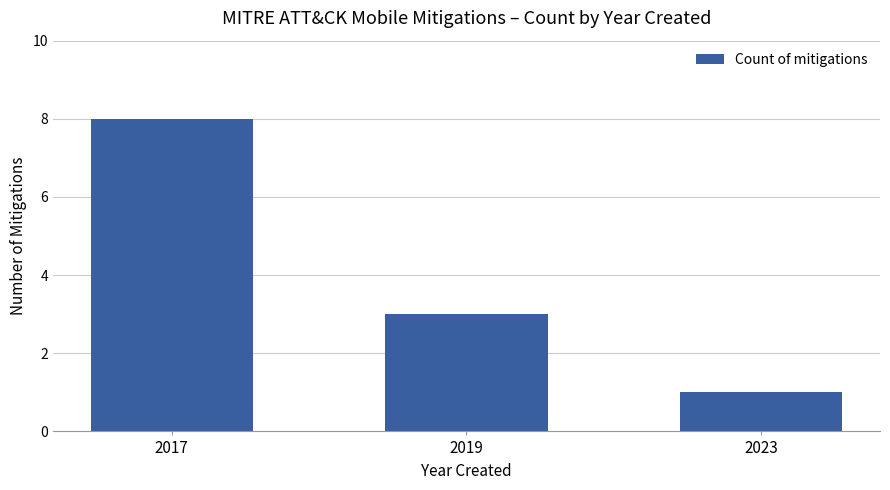

At which label is the value closest to 4?

2019